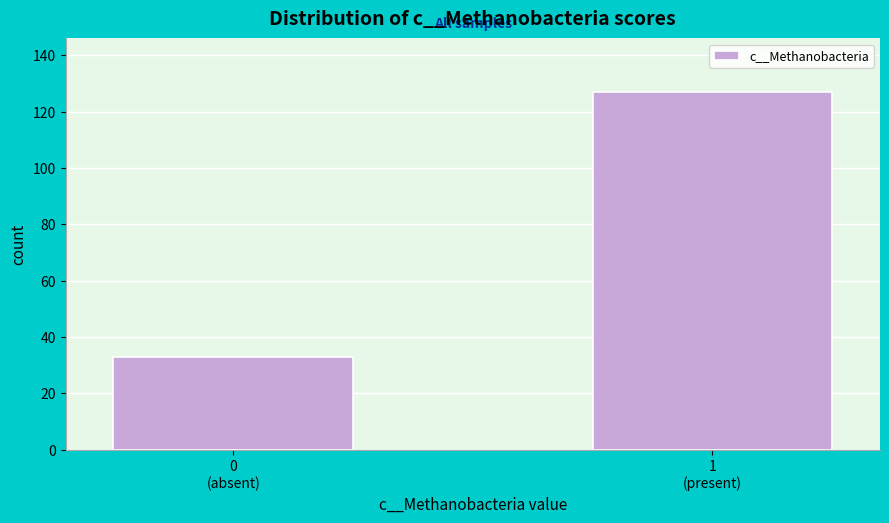

Reading left to right, list all the values displayed in this chart.

33	127